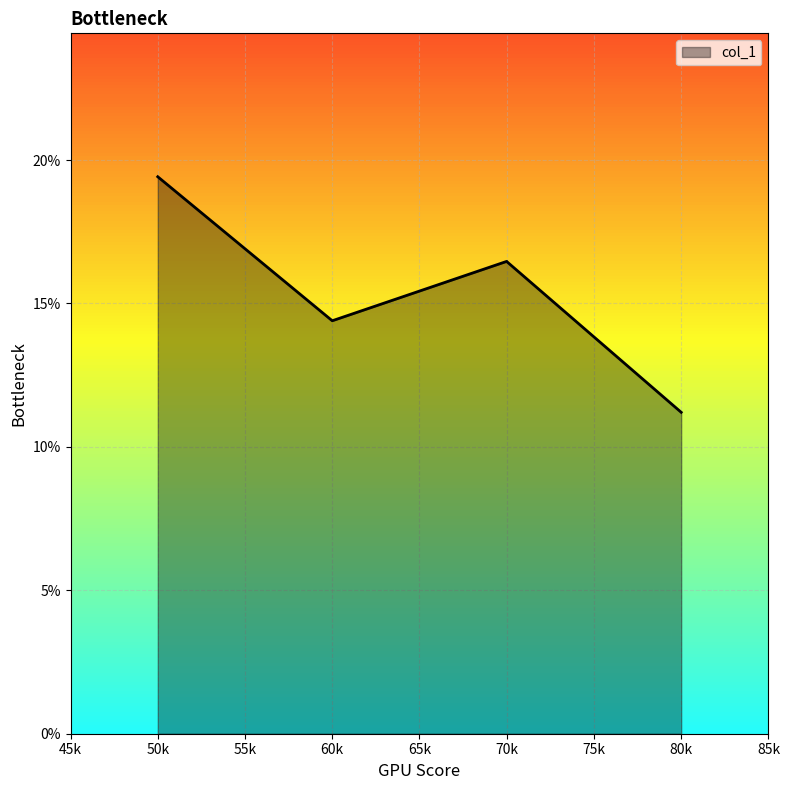

What is the average value?

0.2